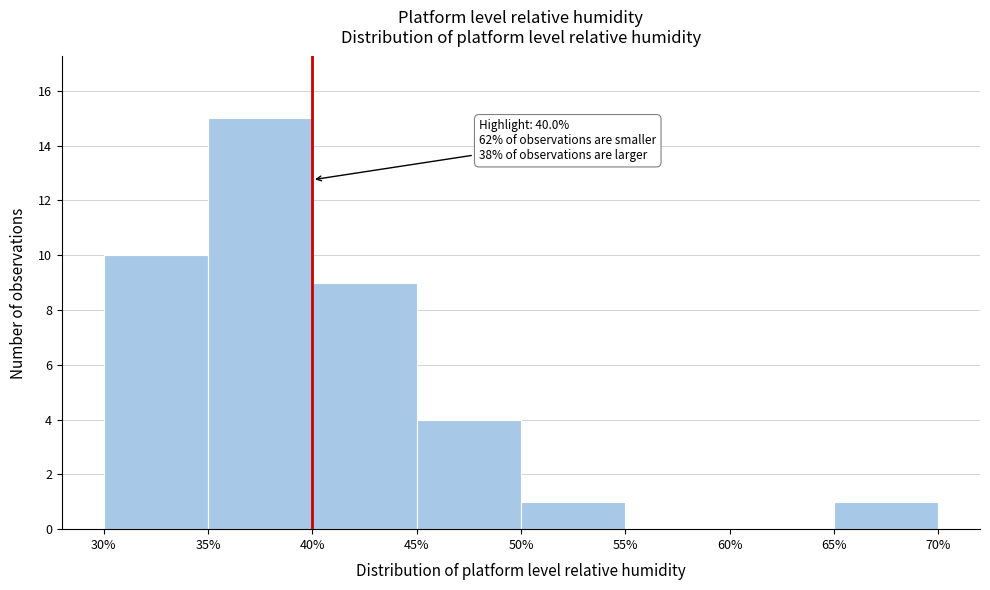

Which range on the x-axis has the tallest bar?

35% to 40%